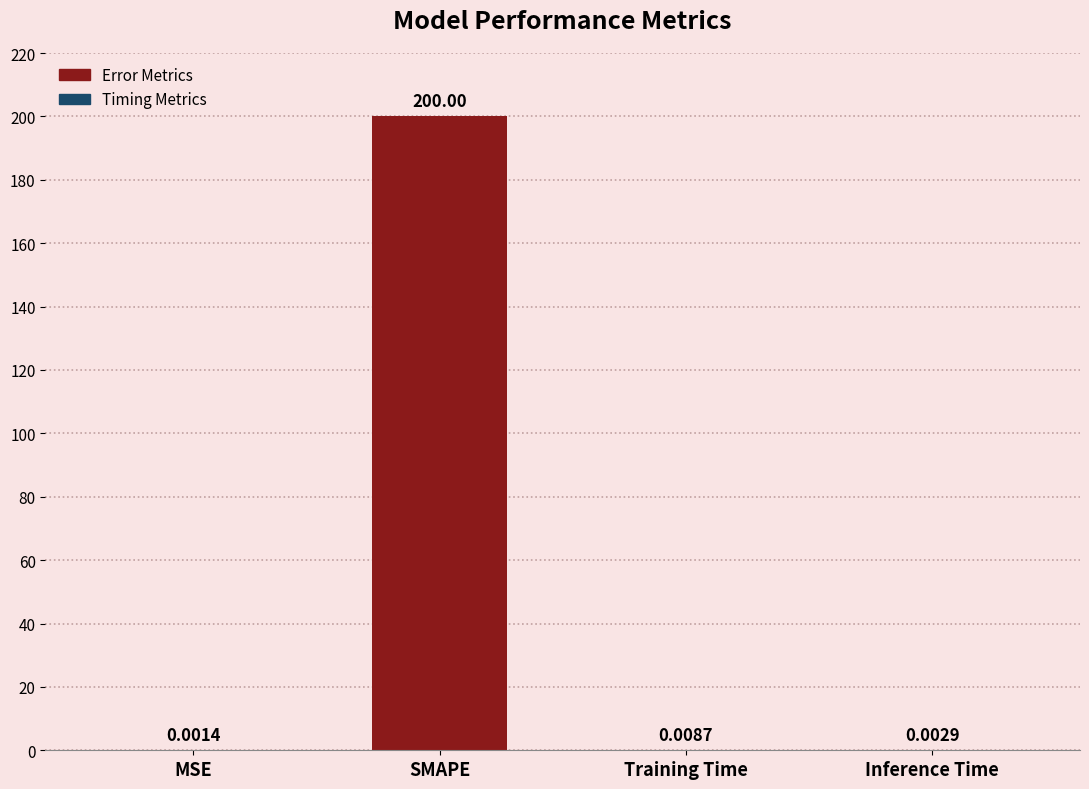

What is the change in value from SMAPE to Training Time?

-200.0